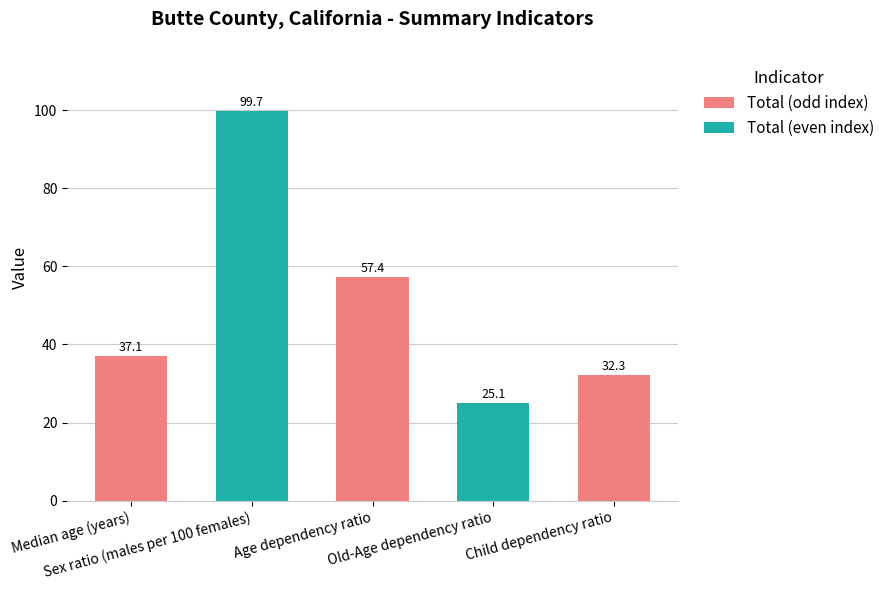

What value does the data have at Age dependency ratio?

57.4